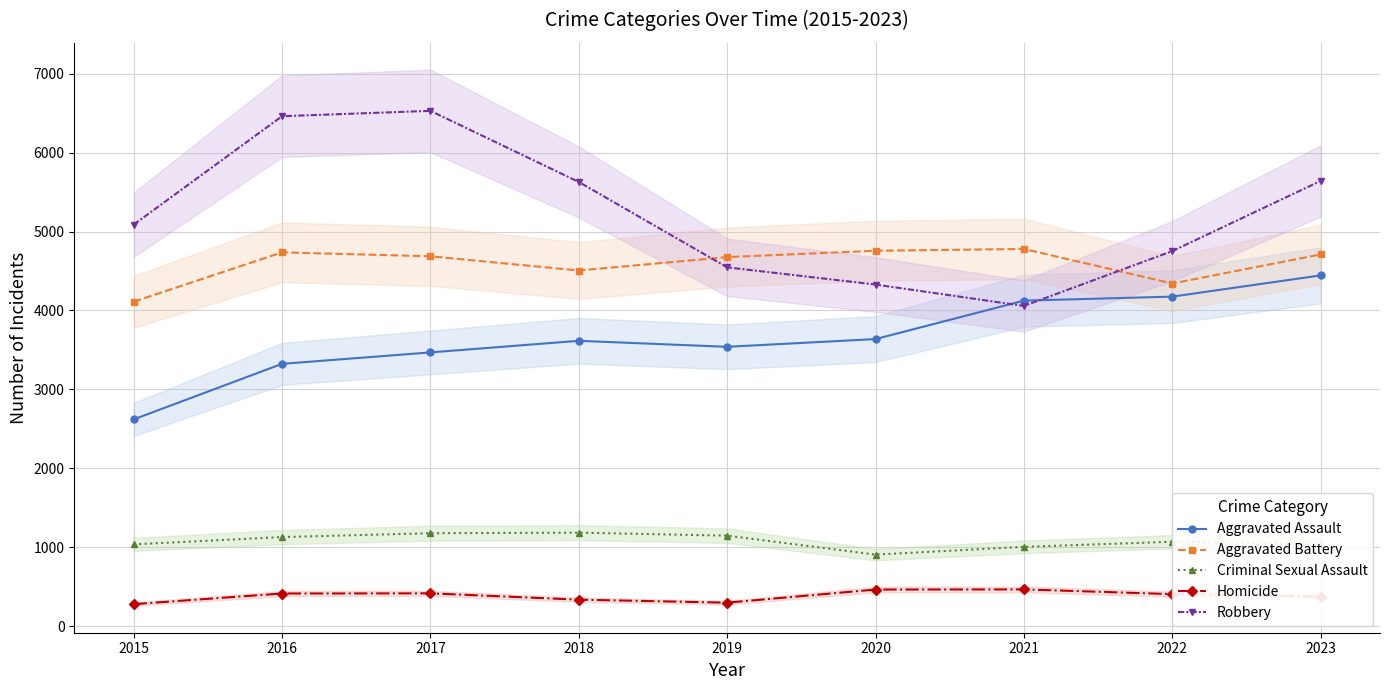

Where is the first local maximum for Aggravated Assault?

2018